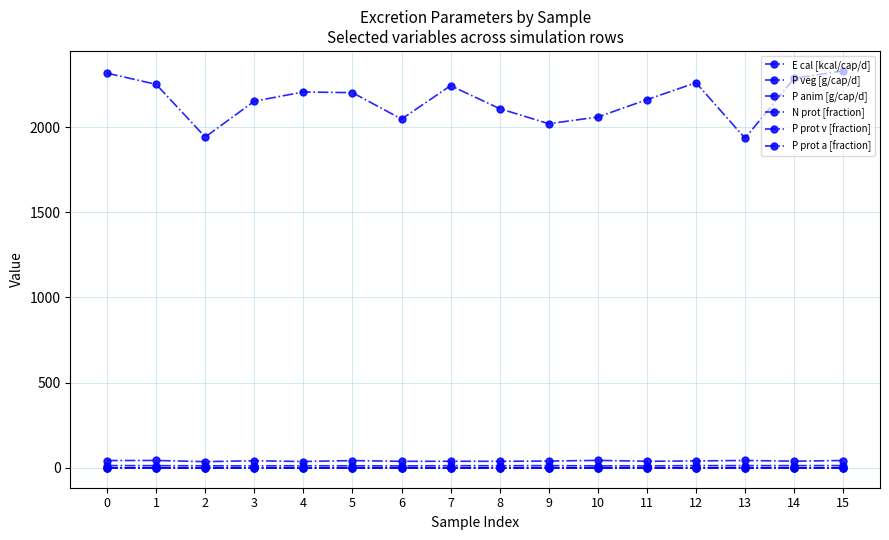

Which series has the widest spread of values?

E cal [kcal/cap/d]